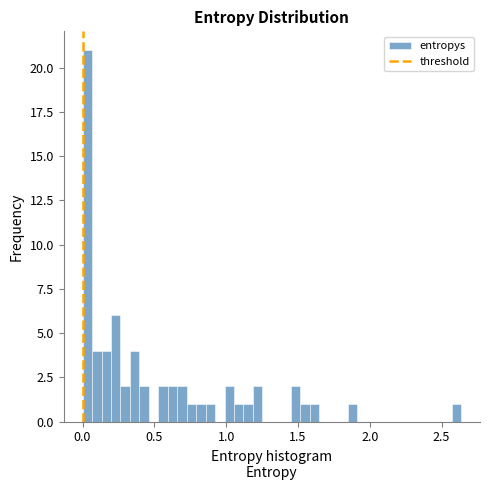

Read against the x-axis, roughly where is the centre of the tallest bar?

0.05